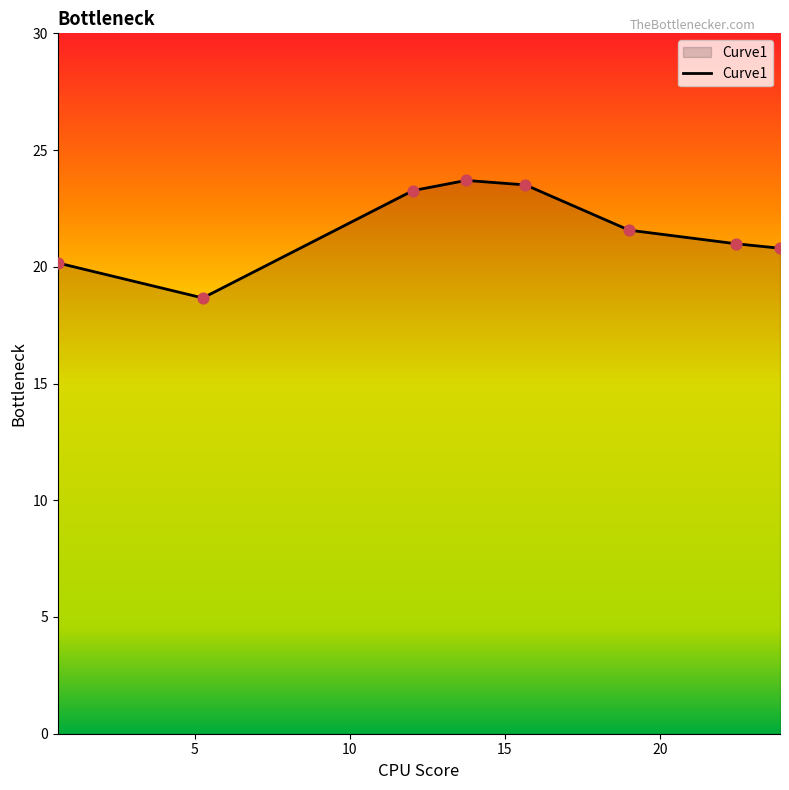

What is the average value?

21.6